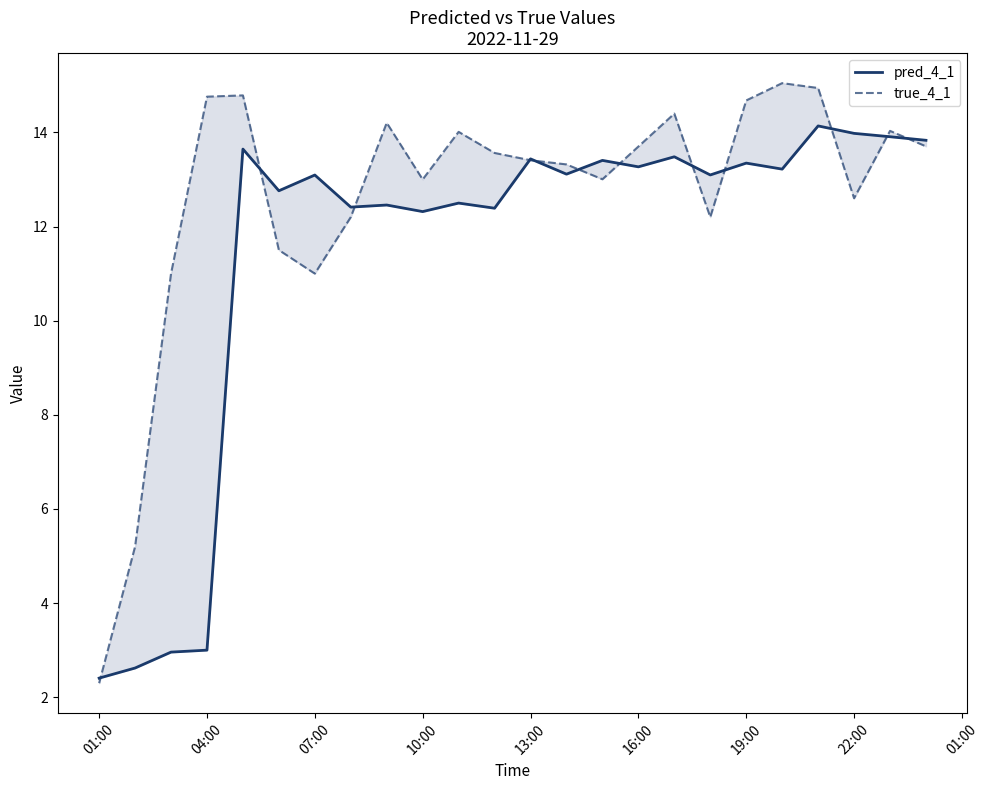

Rank the series by their average value, from lowest to highest.

pred_4_1, true_4_1